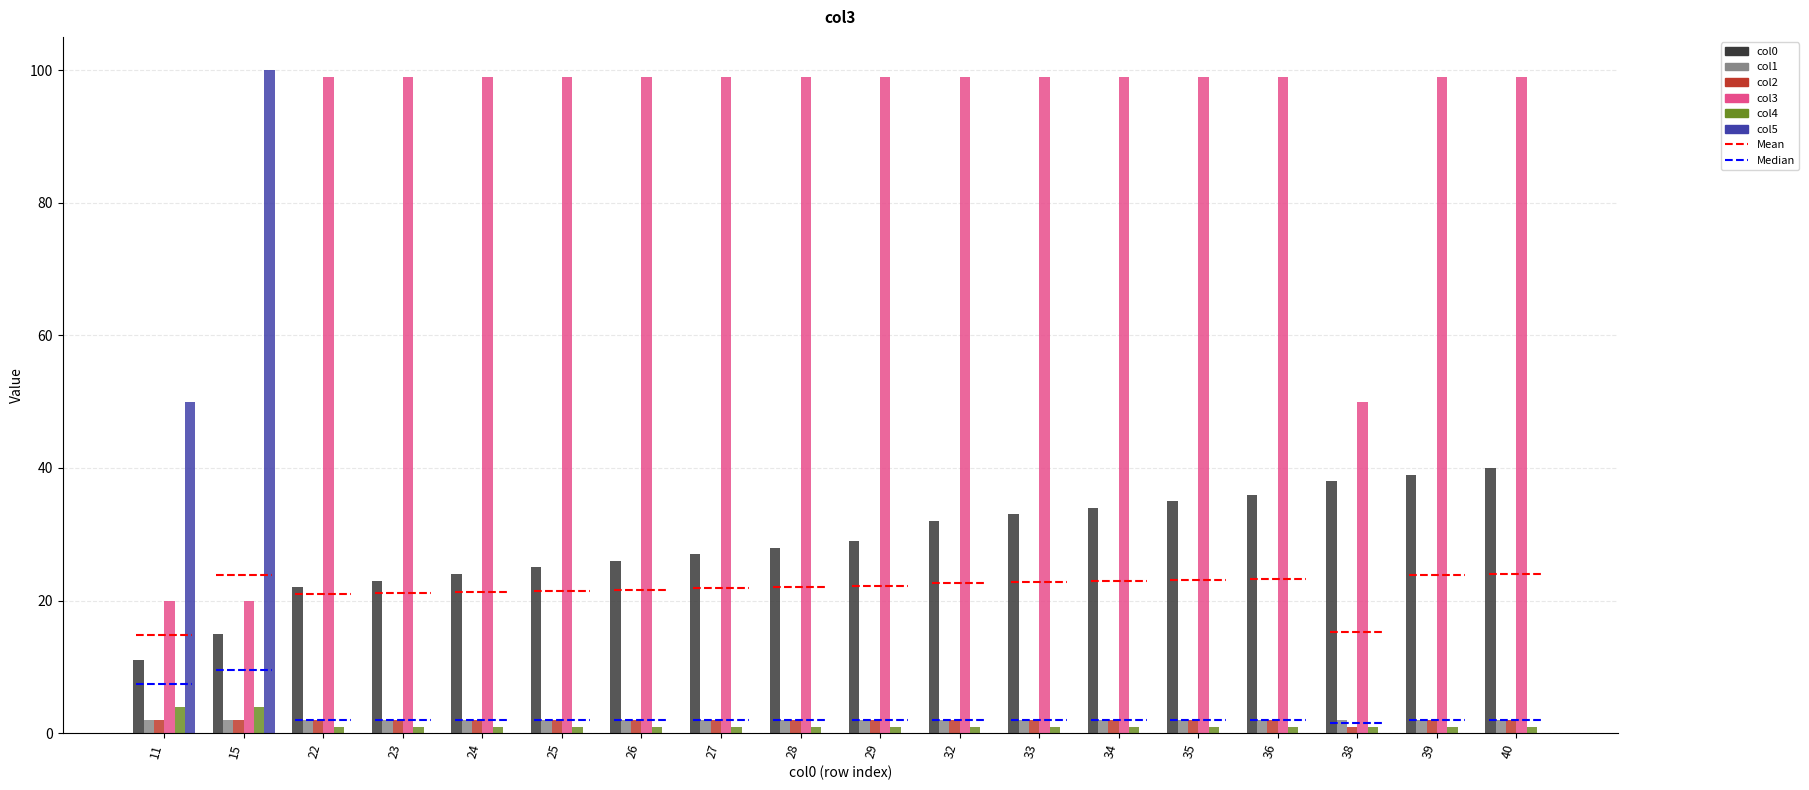

Read the col0 value at 28, to the nearest 10.

30